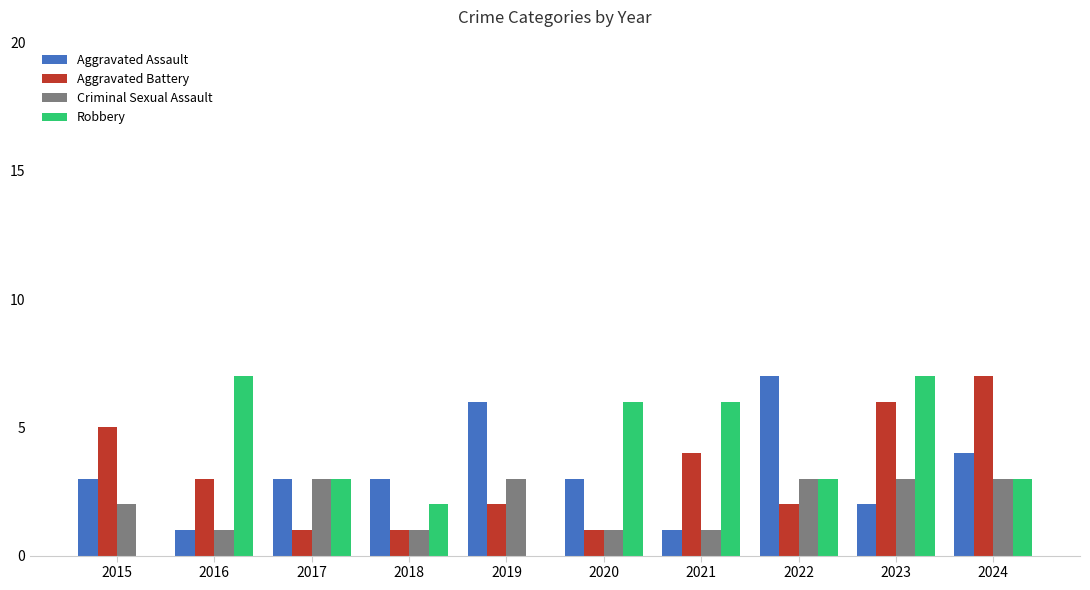

Between 2016 and 2022, which series saw the biggest shift?

Aggravated Assault